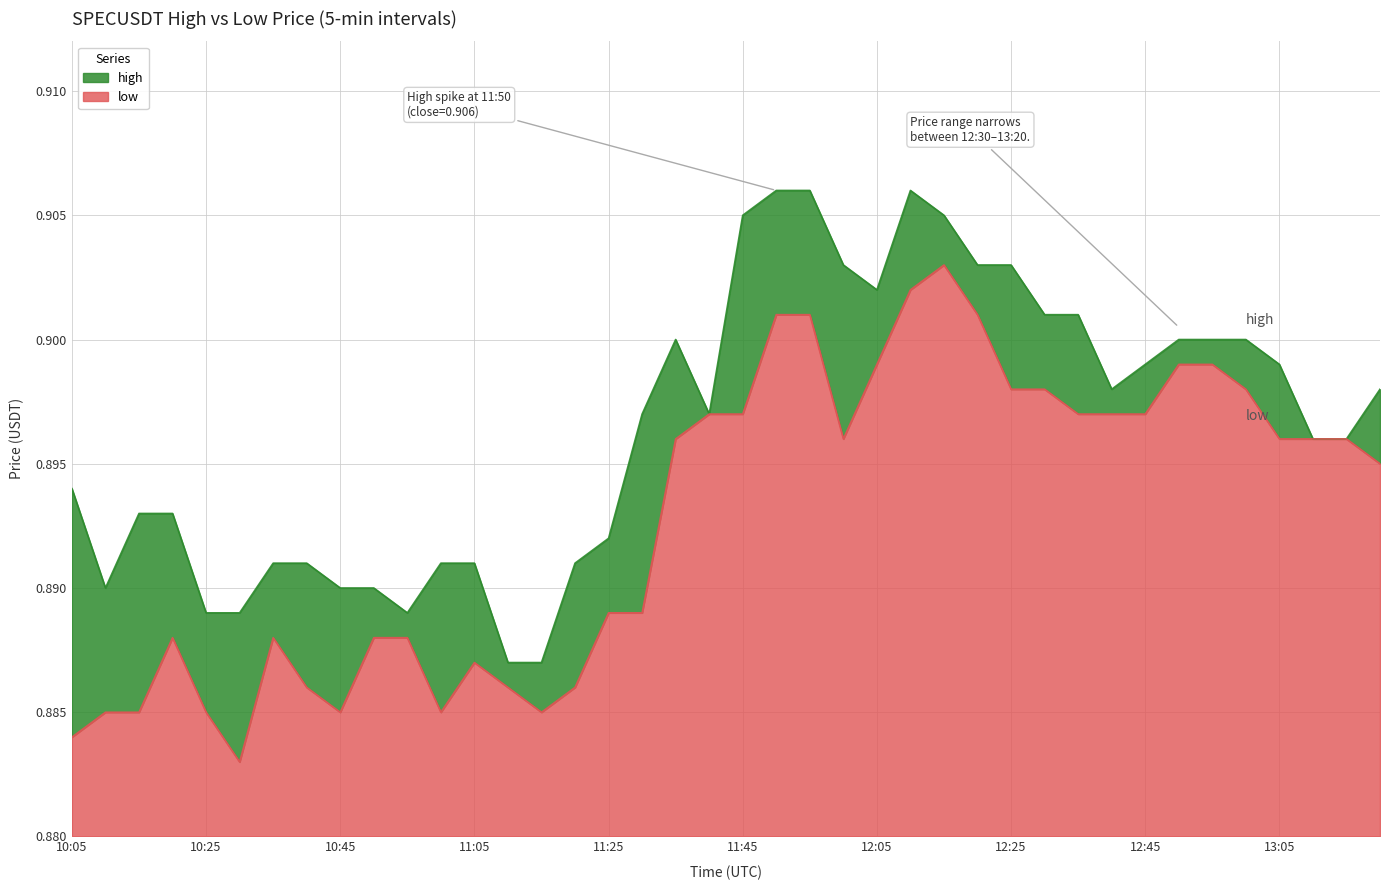

Which label corresponds to the largest value in the chart?

11:50